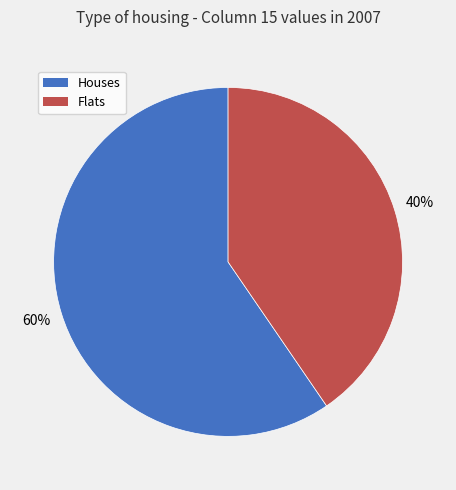

Do Houses and Flats together represent more than half of the pie?

Yes